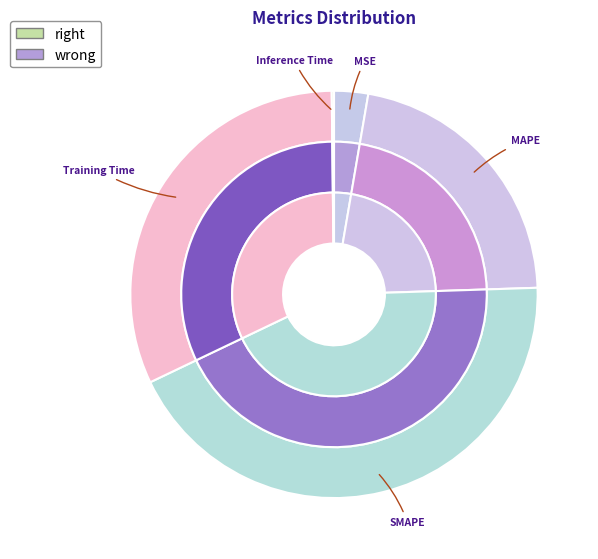

Rank the categories by value from lowest to highest.

Inference Time, MSE, MAPE, Training Time, SMAPE